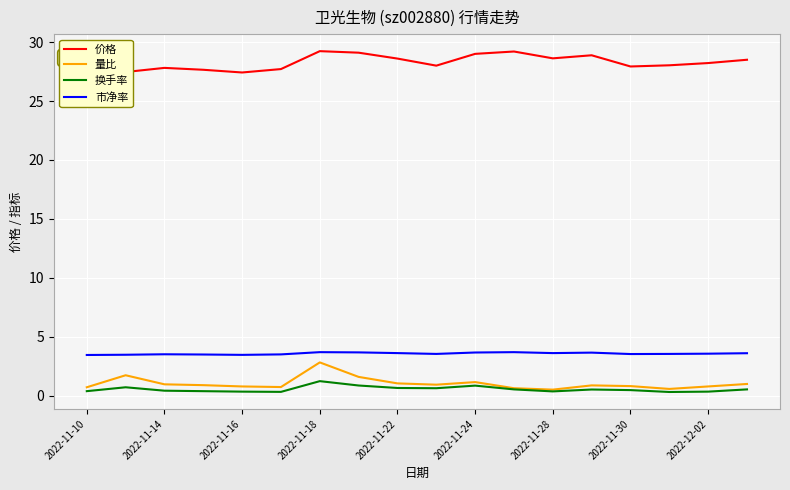

Is the value of 量比 at 2022-12-02 greater than the value of 市净率 at 2022-11-18?

No